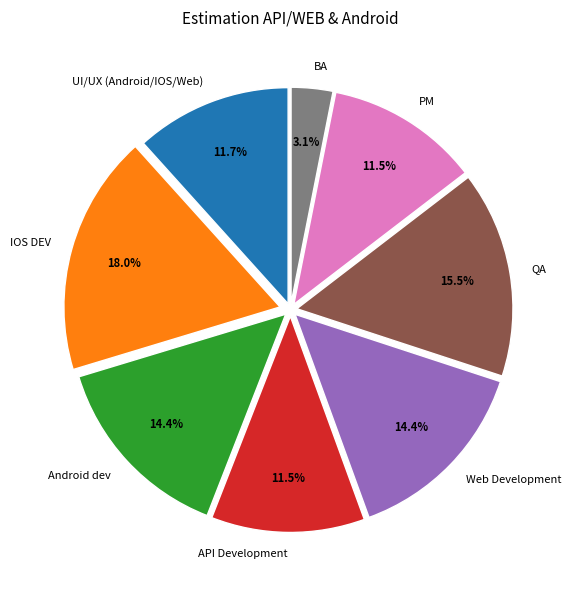

How many slices are in this pie chart?

8